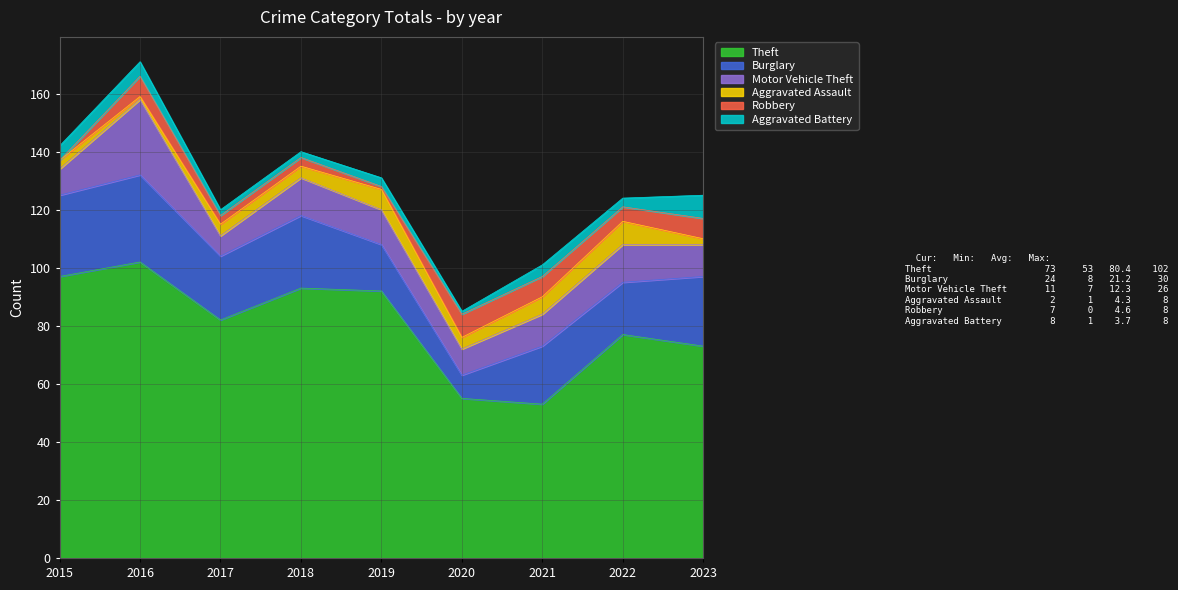

Which series changed the most between 2016 and 2022?

Theft